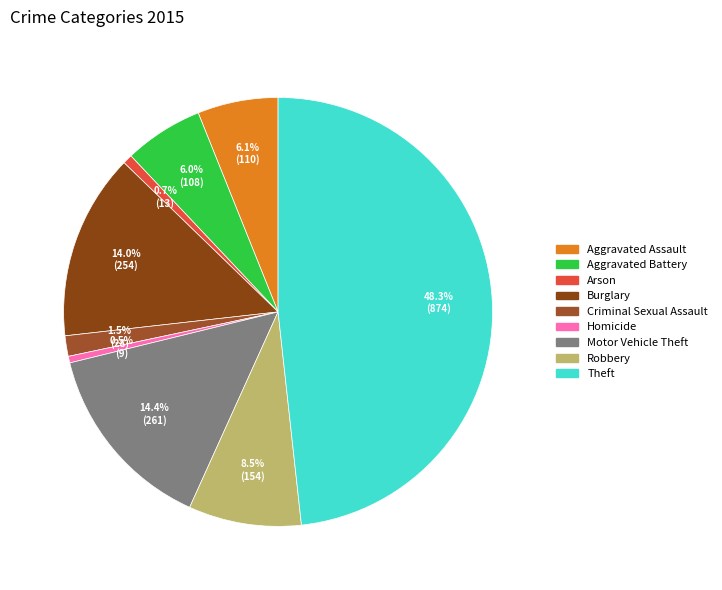

The Burglary slice represents 25% of the pie. True or false?

False